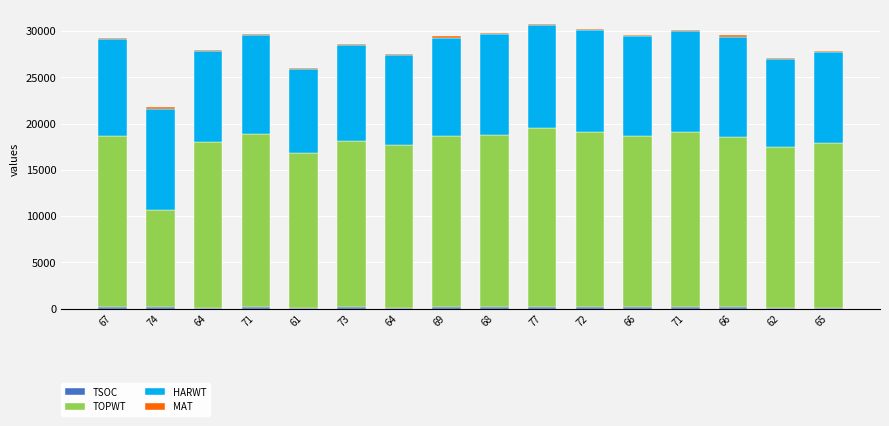

What value does the TSOC series have at 73?

208